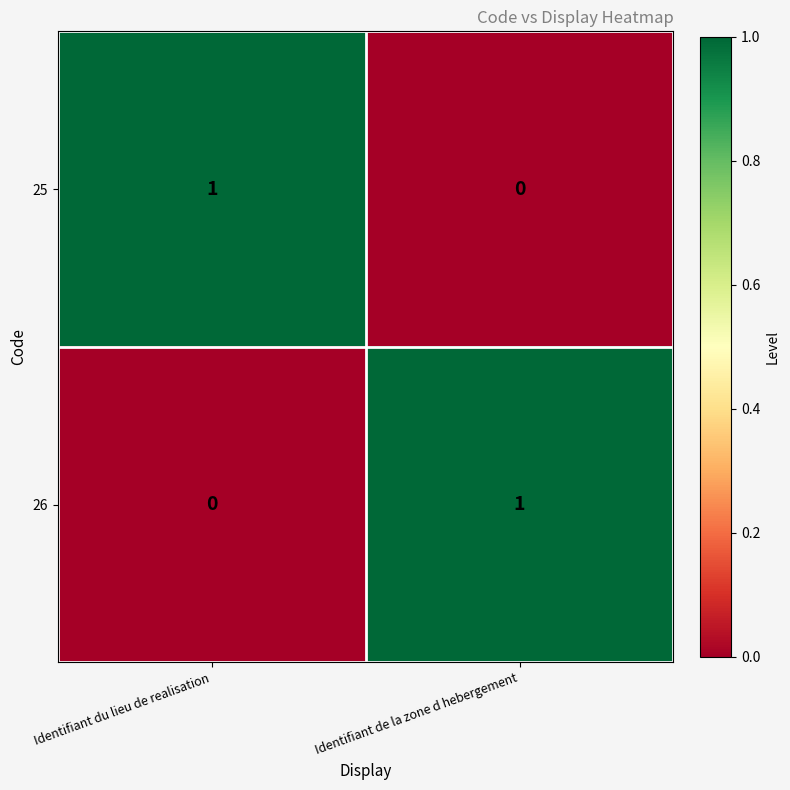

Which category has the highest value in the 25 series?

Identifiant du lieu de realisation